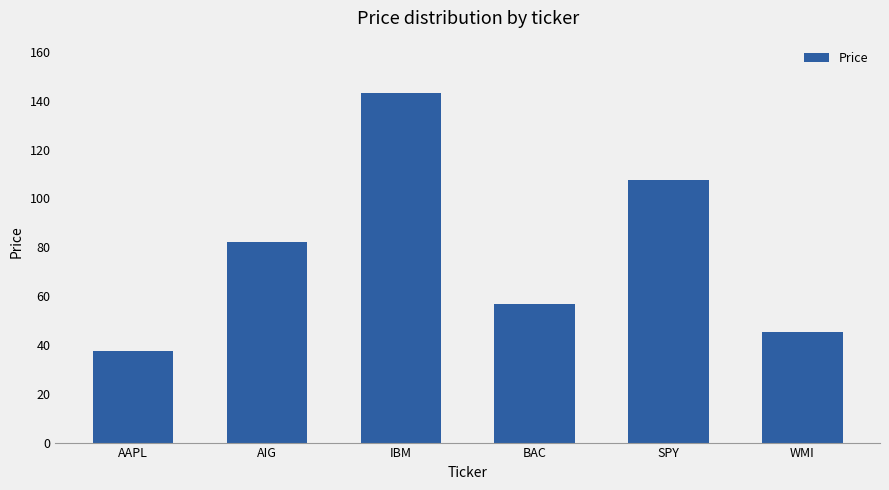

The value at AIG is 110.3. True or false?

False